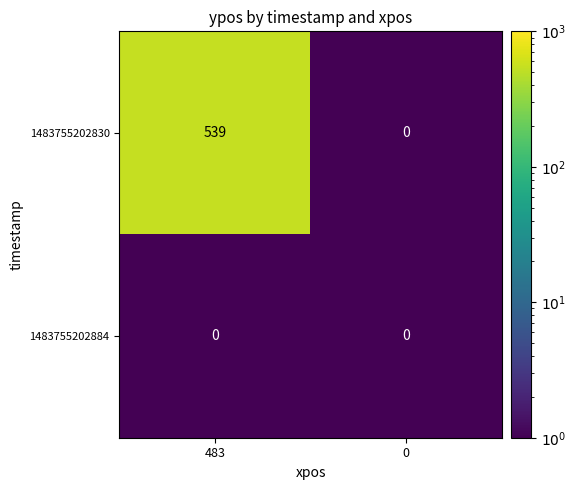

What is the maximum value shown in the chart?

539